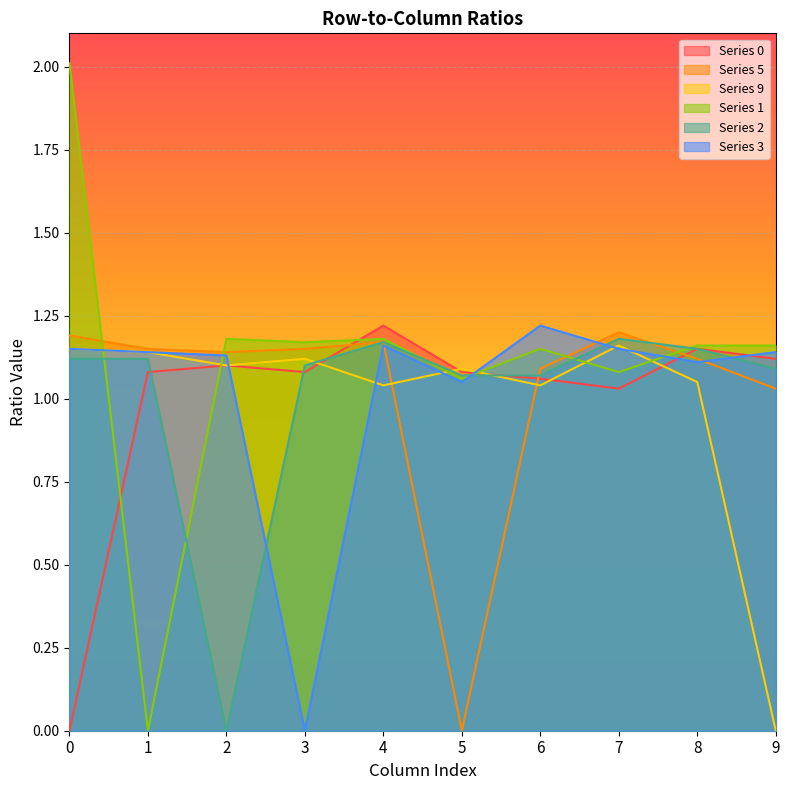

Is it true that 2 equals 0.7 at 7?

False